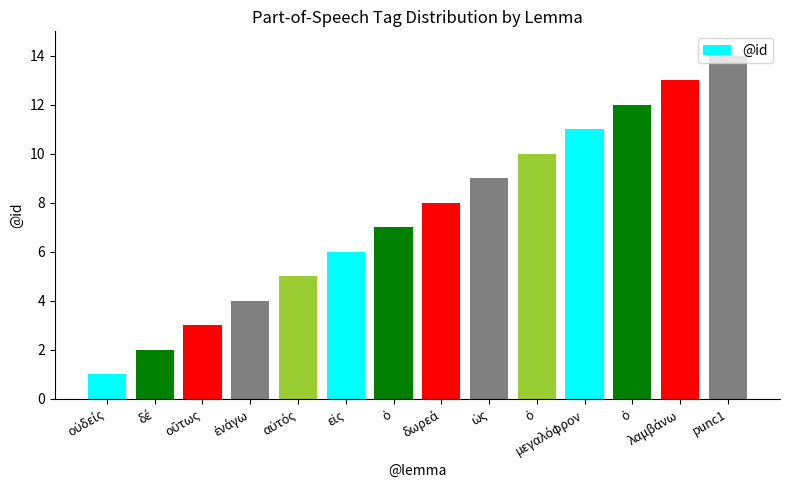

What is the minimum value shown in the chart?

1